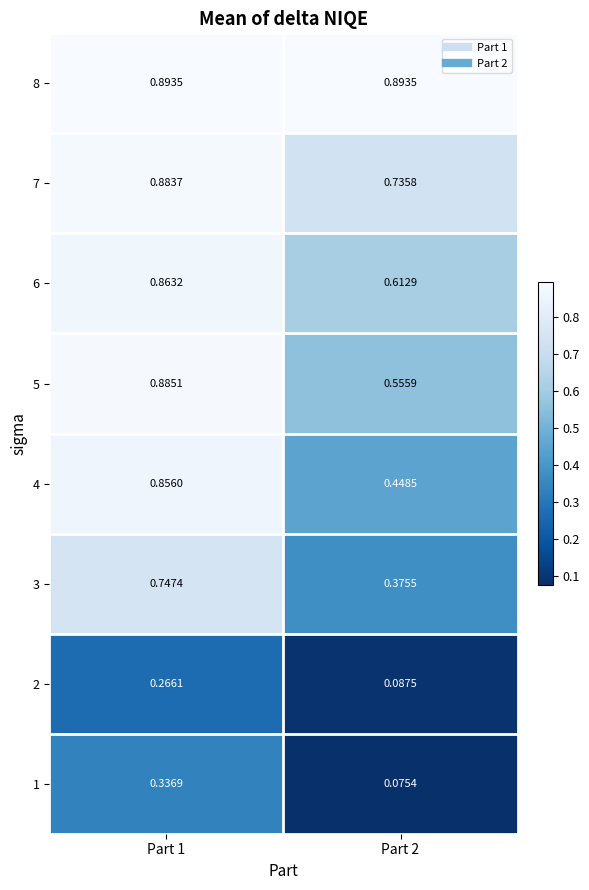

Is the value of 8 at Part 2 greater than the value of 2 at Part 1?

Yes